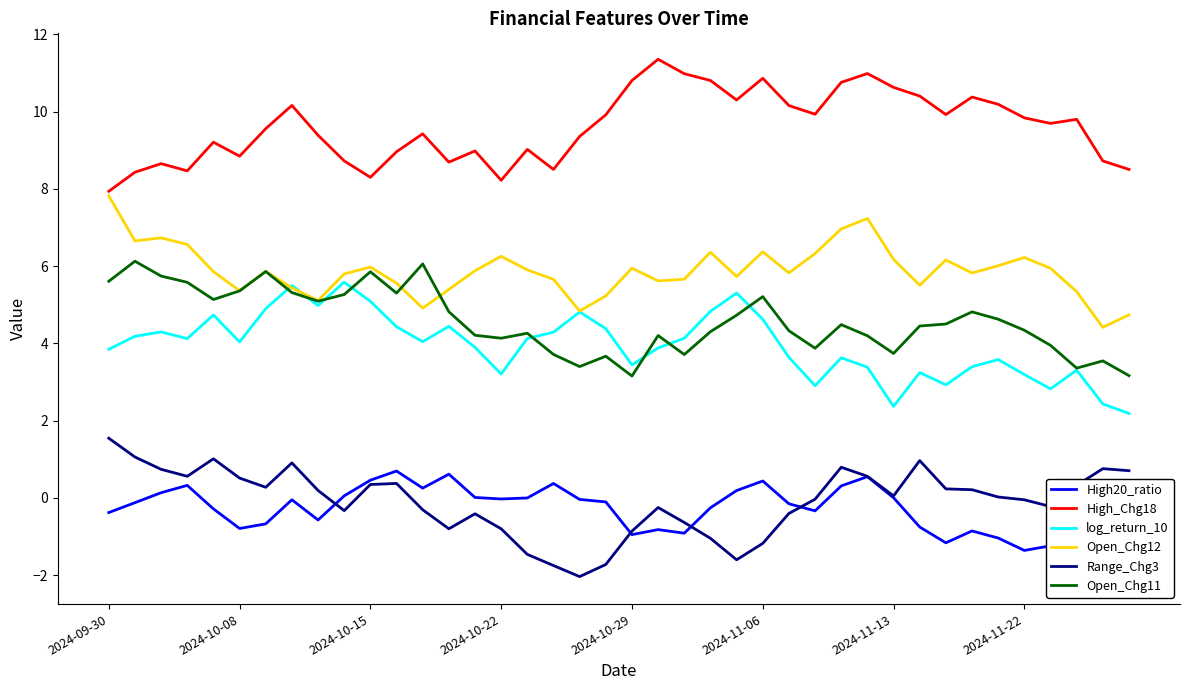

Is the value of High_Chg18 at 2024-11-22 greater than the value of log_return_10 at 2024-11-13?

Yes